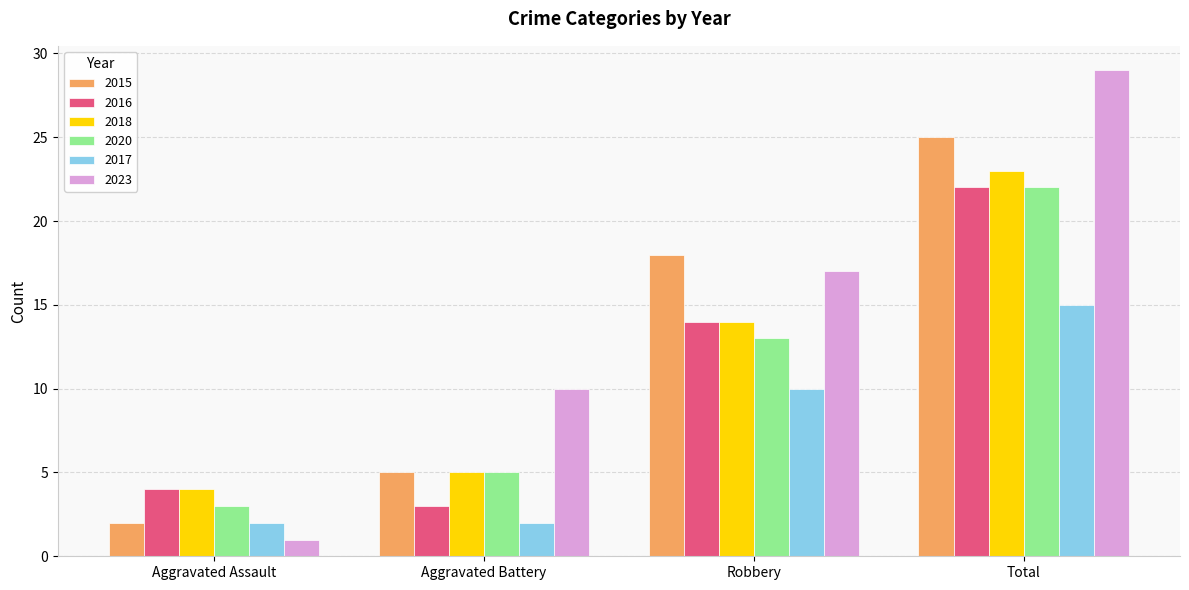

Where is 2020 nearest to the value 12?

Robbery